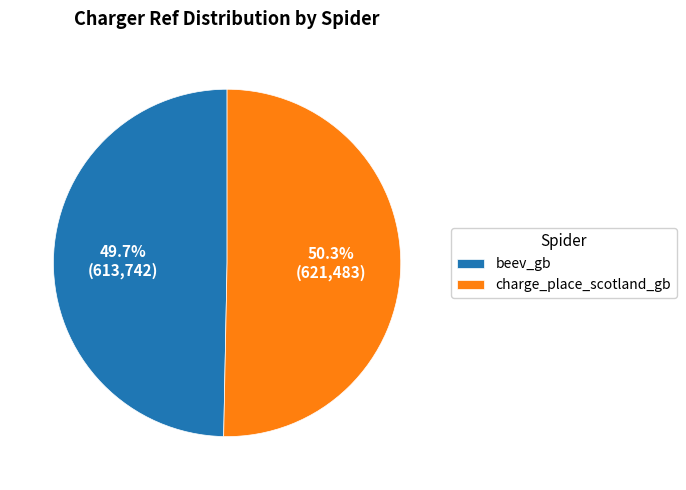

Combined, what portion of the pie is charge_place_scotland_gb and beev_gb?

100.0%